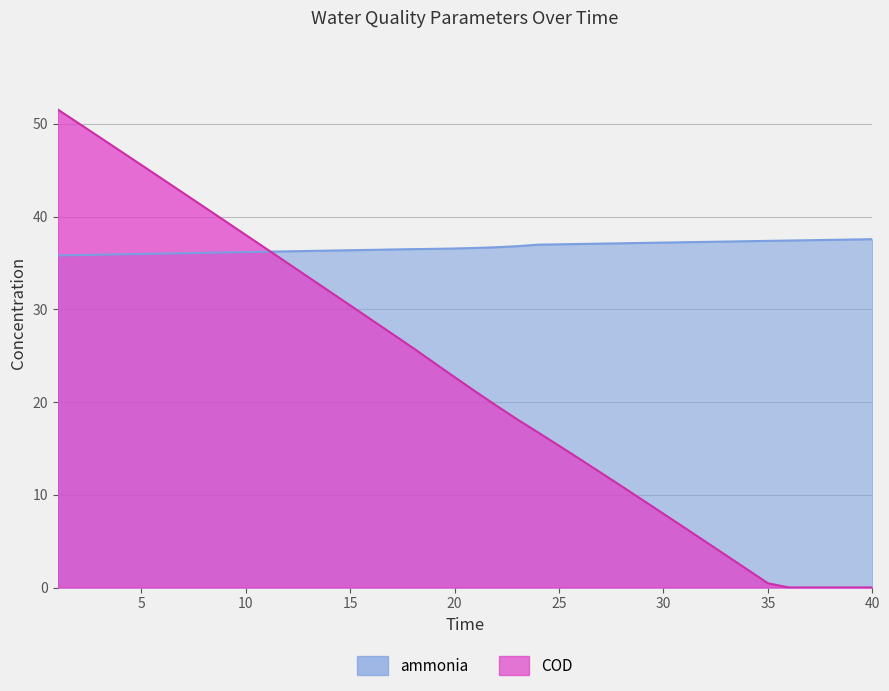

What is the value of the COD point at the 3rd from the left?

48.6